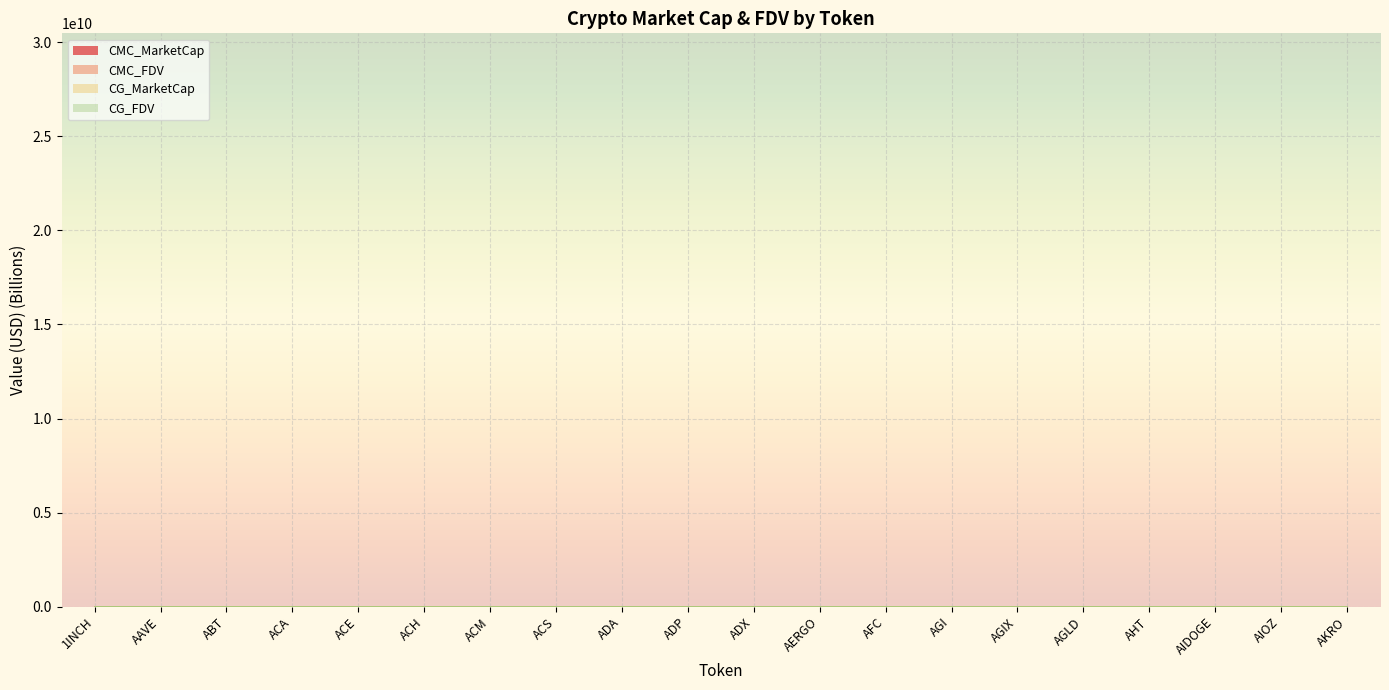

True or false: CG_MarketCap and CMC_FDV intersect in this chart.

False